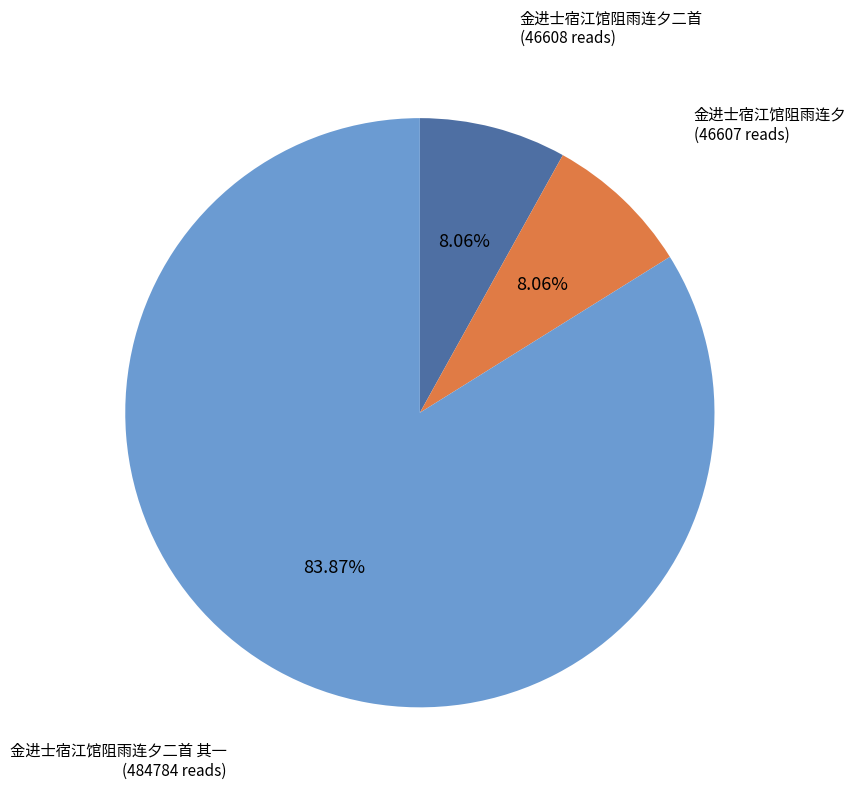

The 金进士宿江馆阻雨连夕二首 slice represents 8% of the pie. True or false?

True